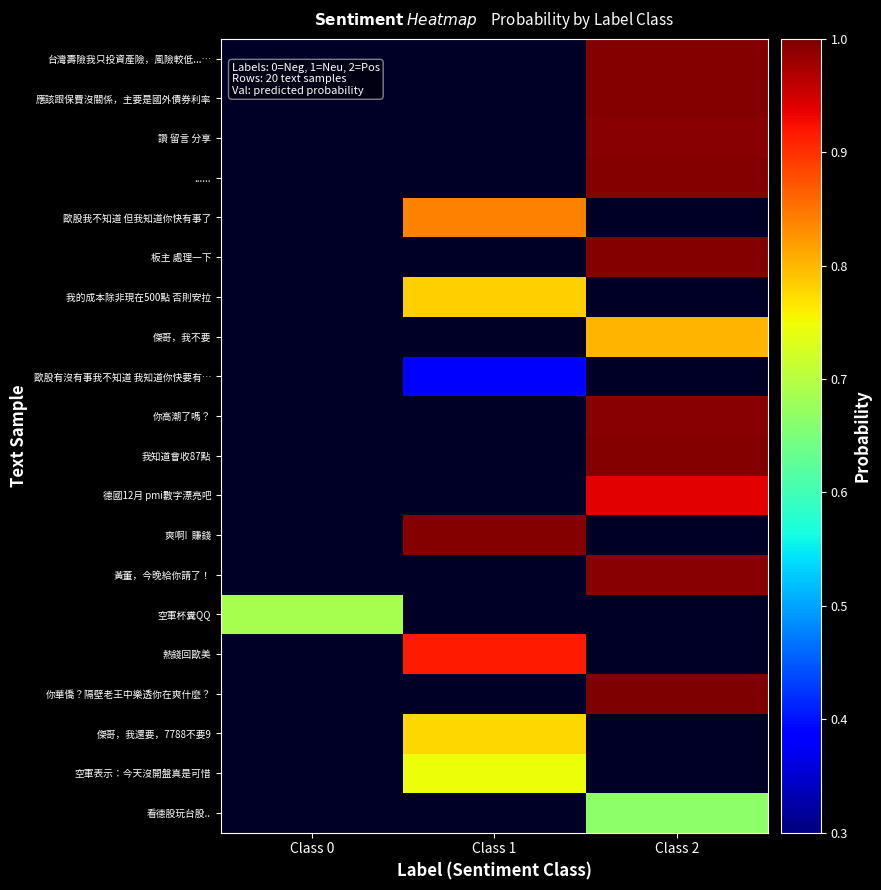

What is the minimum value shown in the chart?

0.4